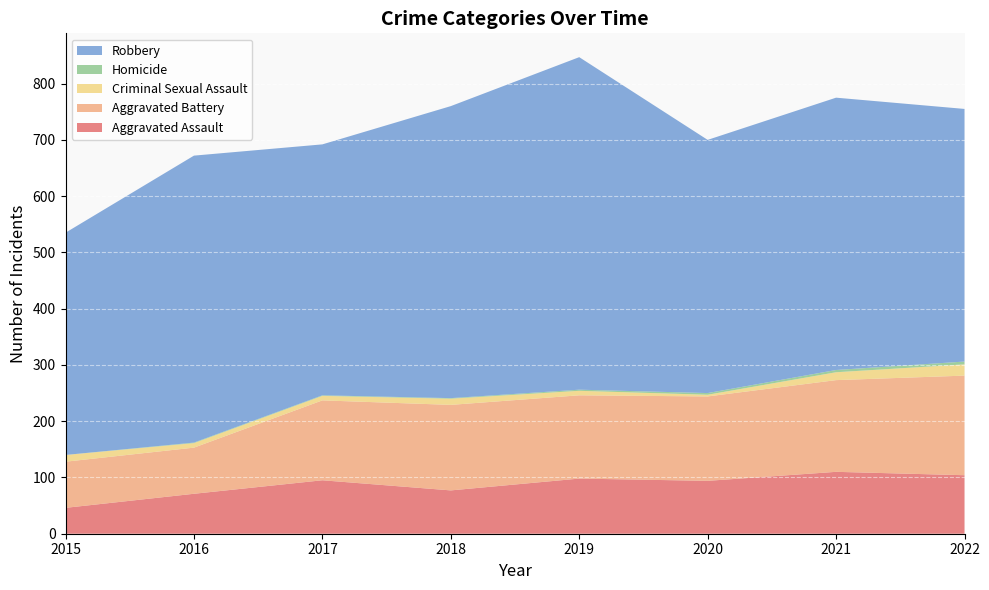

Reading left to right, list all the values displayed in this chart.

Aggravated Assault: 2015=46	2016=71	2017=95	2018=77	2019=98	2020=94	2021=110	2022=104
Aggravated Battery: 2015=82	2016=82	2017=142	2018=152	2019=148	2020=150	2021=163	2022=177
Criminal Sexual Assault: 2015=12	2016=8	2017=8	2018=11	2019=8	2020=3	2021=14	2022=20
Homicide: 2015=0	2016=1	2017=1	2018=1	2019=2	2020=3	2021=4	2022=5
Robbery: 2015=395	2016=510	2017=446	2018=519	2019=591	2020=450	2021=484	2022=449